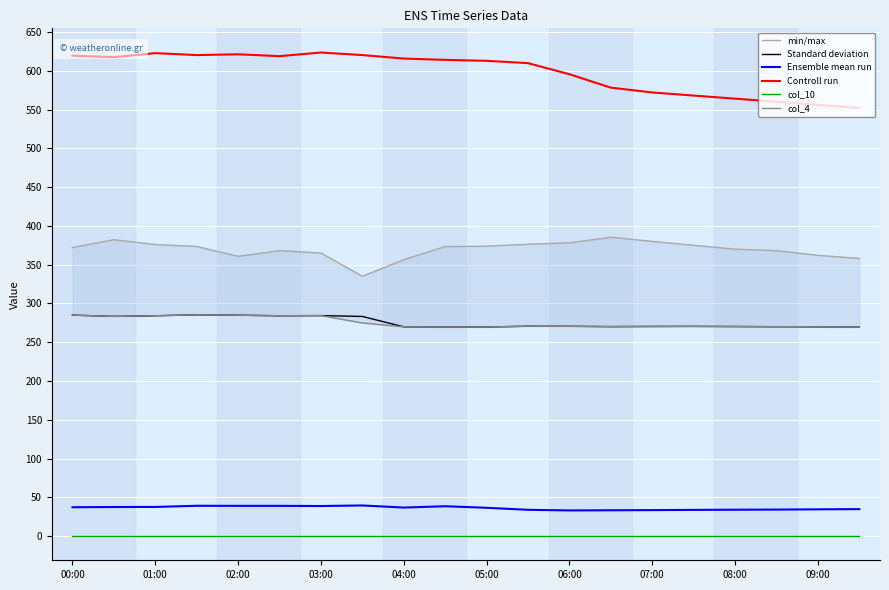

Reading left to right, extract all data points from this chart.

min/max: 372.1	382.1	376.0	373.4	360.7	368.0	365.0	335.0	356.4	373.3	373.8	376.3	378.1	385.3	380.0	375.0	370.0	368.0	362.0	358.0
Standard deviation: 284.9	283.3	284.1	285.3	284.8	284.1	284.3	283.2	269.8	269.6	269.6	270.6	270.5	270.1	270.3	270.4	270.2	270.0	269.8	269.5
Ensemble mean run: 37.2	37.5	37.6	39.1	39.0	39.0	38.8	39.5	36.8	38.5	36.5	33.9	33.1	33.3	33.5	33.8	34.0	34.2	34.5	34.8
Controll run: 619.4	617.5	622.7	620.2	621.2	618.8	623.5	620.2	615.7	614.0	612.8	609.8	595.5	578.2	572.0	568.0	564.0	560.0	556.0	552.0
col_10: 0.0	0.0	0.0	0.0	0.0	0.0	0.0	0.0	0.0	0.0	0.0	0.0	0.0	0.0	0.0	0.0	0.0	0.0	0.0	0.0
col_4: 284.9	283.3	284.1	285.3	284.8	284.1	284.3	274.8	269.8	269.6	269.6	270.6	270.5	270.1	270.3	270.4	270.2	270.0	269.8	269.5